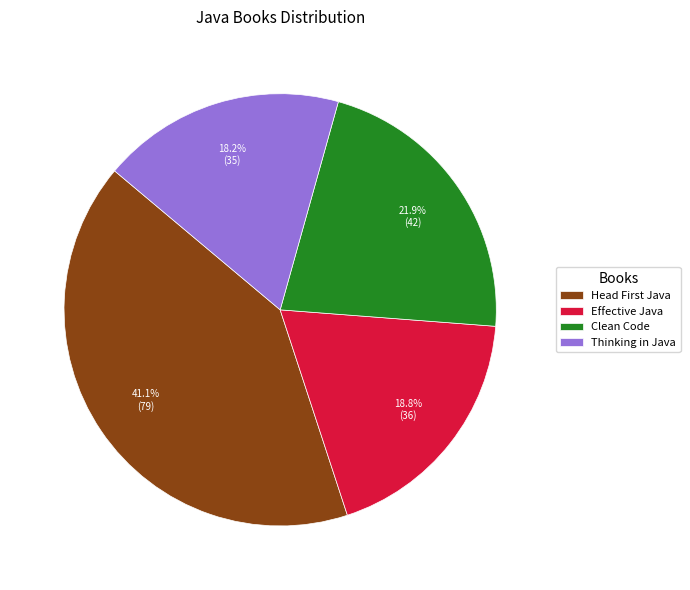

To the nearest percent, what percentage of the pie is Clean Code?

22%